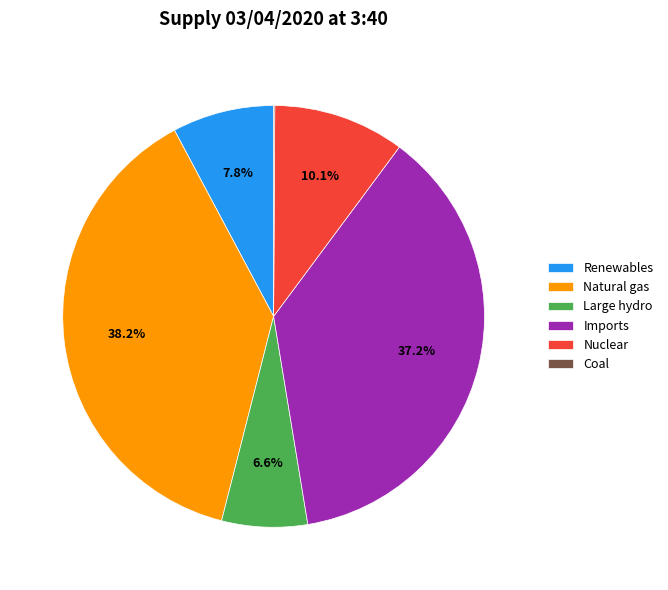

Which slice is the largest?

Natural gas